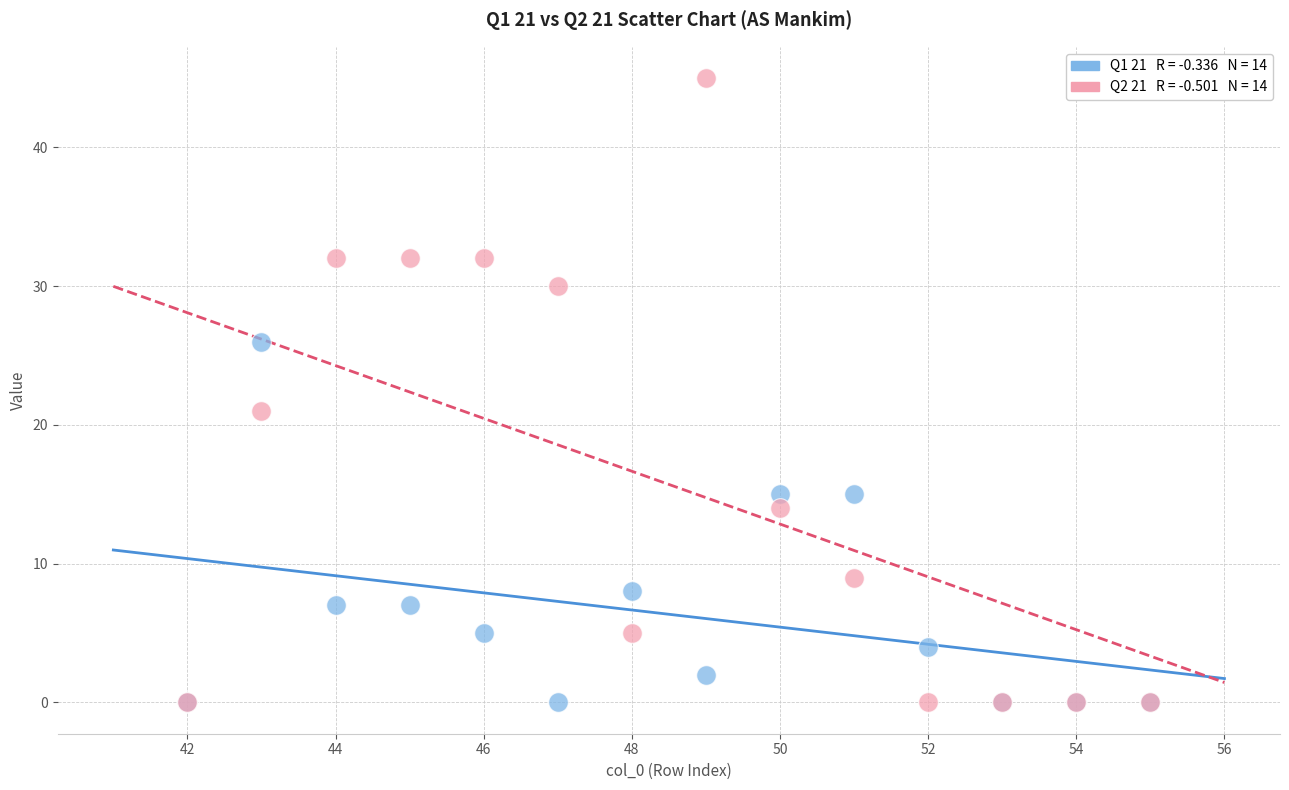

Across all series, what Y value is closest to 22?

21